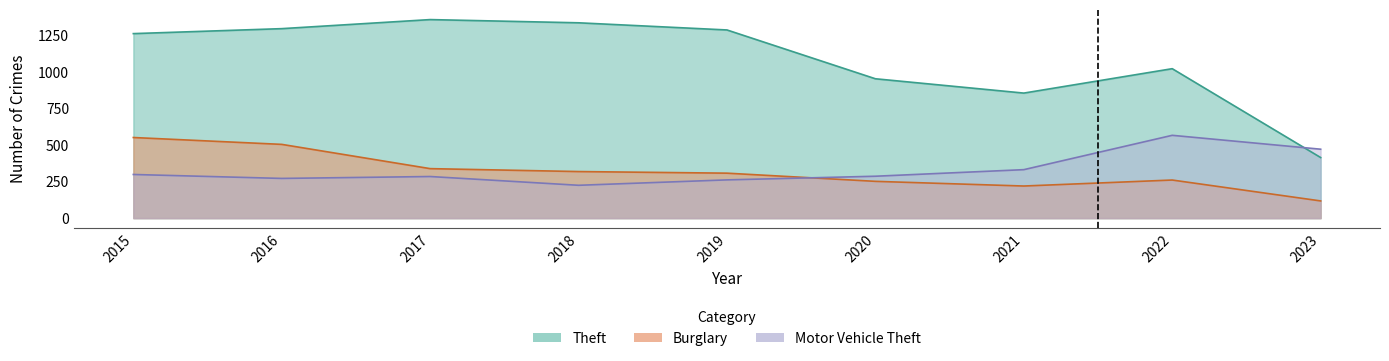

What is the sum of the Motor Vehicle Theft values at 2016 and 2018?

497